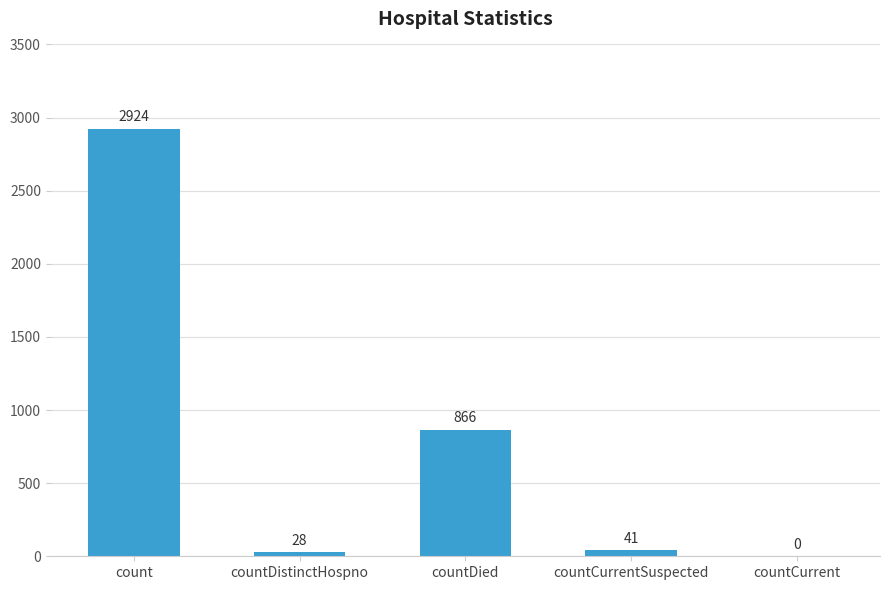

The value at countDied is 1463. True or false?

False